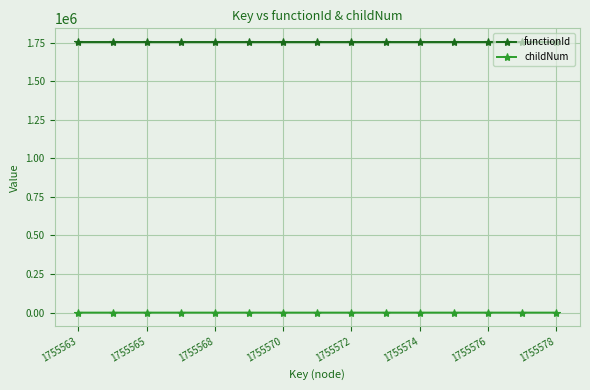

True or false: functionId and childNum cross at least once.

False